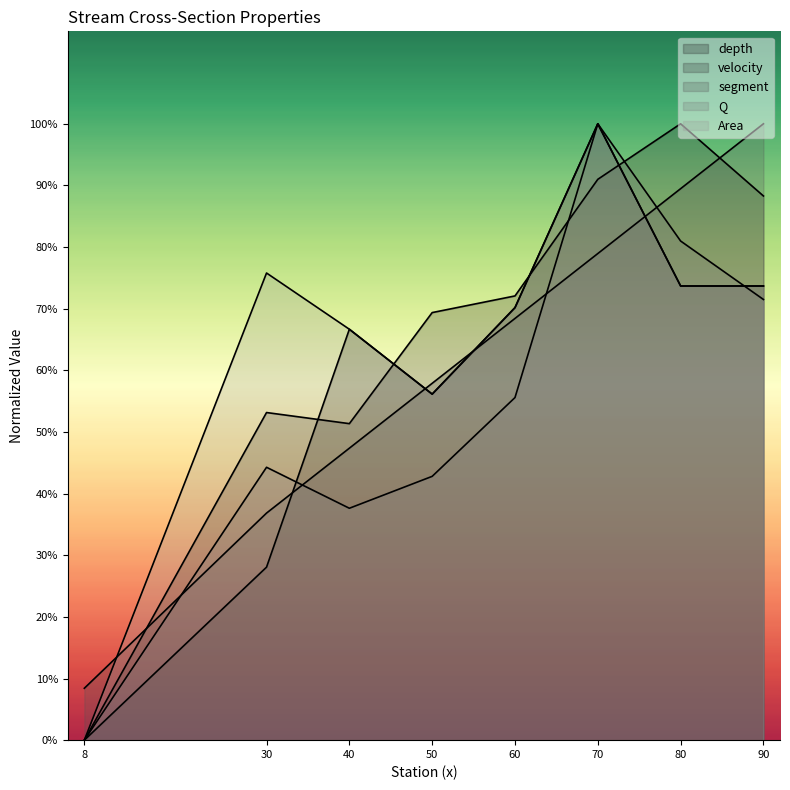

True or false: Q and segment intersect in this chart.

True